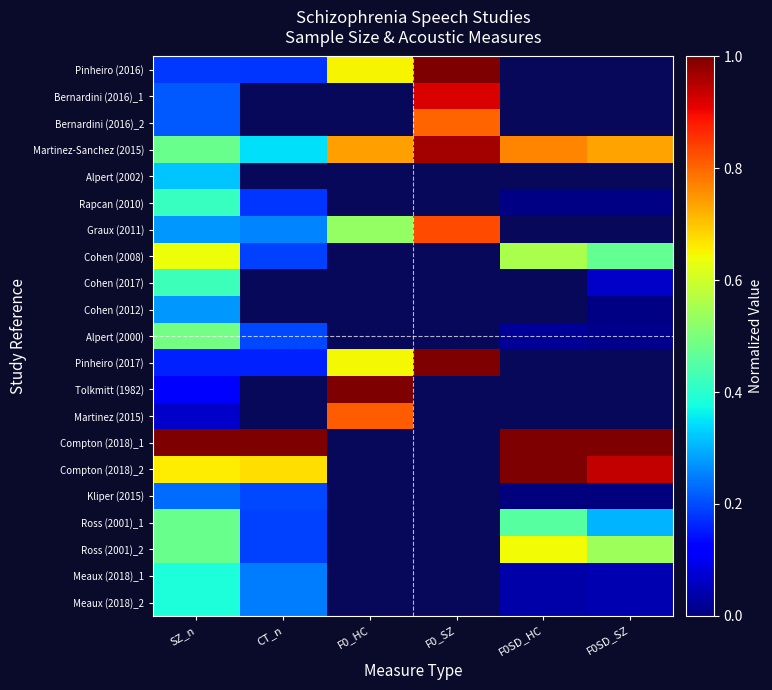

List the series in order of their peak value, highest first.

Pinheiro (2016), Pinheiro (2017), Tolkmitt (1982), Compton (2018)_1, Compton (2018)_2, Martinez-Sanchez (2015), Bernardini (2016)_1, Graux (2011), Martinez (2015), Bernardini (2016)_2, Ross (2001)_2, Cohen (2008), Alpert (2000), Ross (2001)_1, Cohen (2017), Rapcan (2010), Meaux (2018)_1, Meaux (2018)_2, Alpert (2002), Cohen (2012), Kliper (2015)